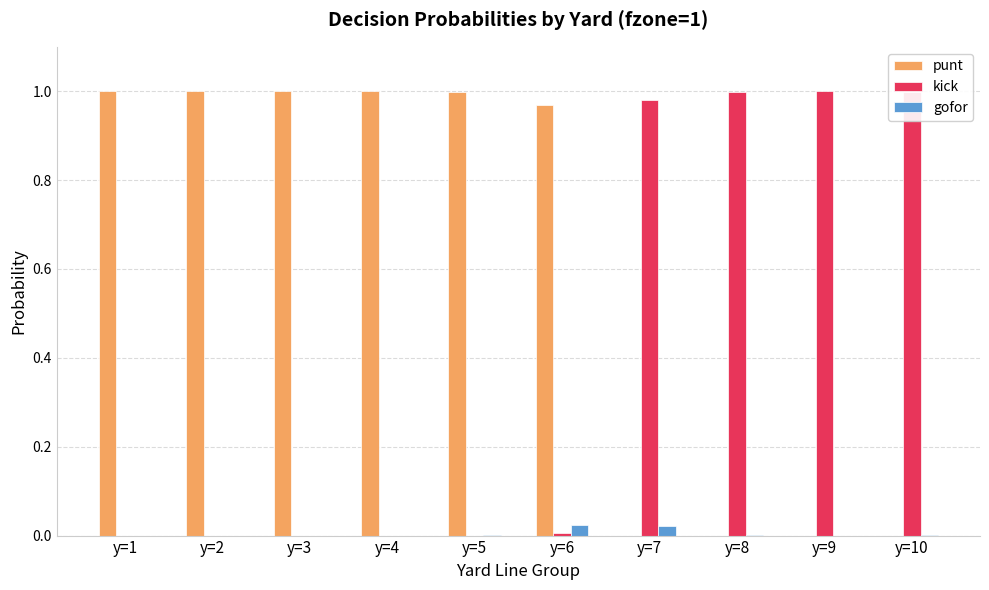

What is the sum of all punt values?

6.0